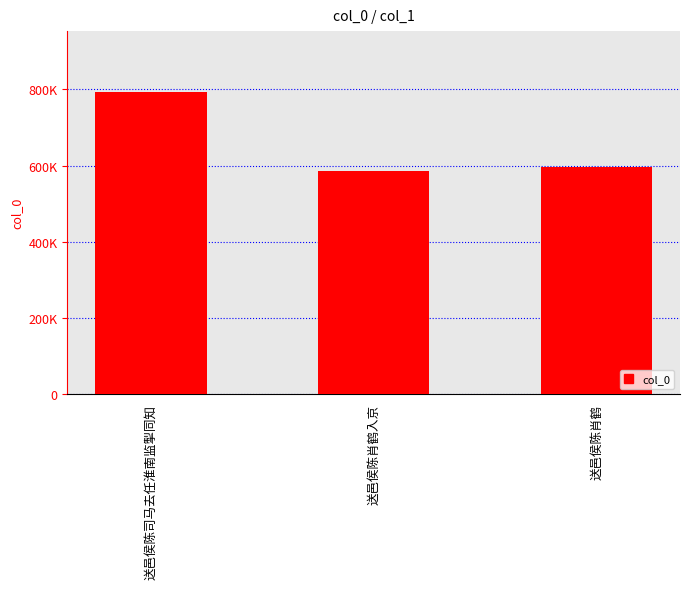

What is the change in value from 送邑侯陈肖鹤入京 to 送邑侯陈肖鹤?

+9153